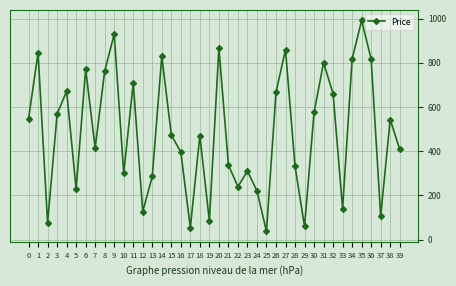

Which label corresponds to the largest value in the chart?

35